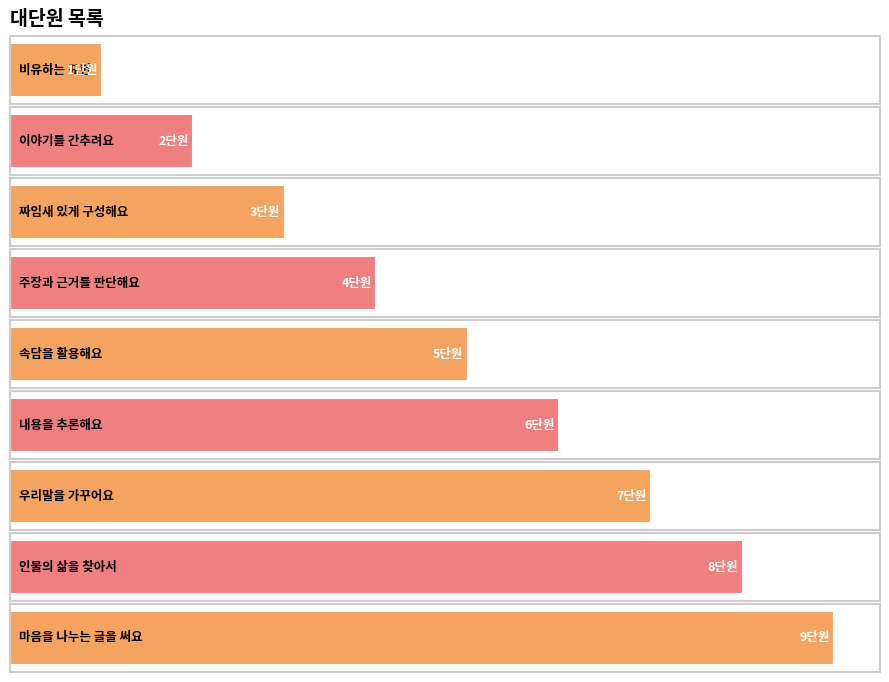

What is the change in value from 속담을 활용해요 to 우리말을 가꾸어요?

+2